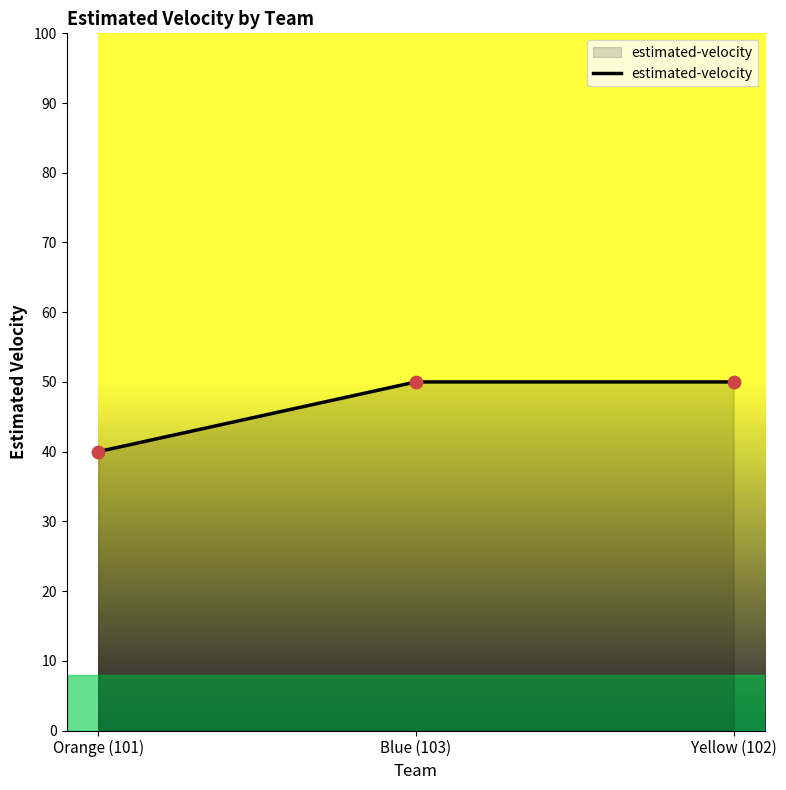

Which has a higher value, Orange (101) or Blue (103)?

Blue (103)